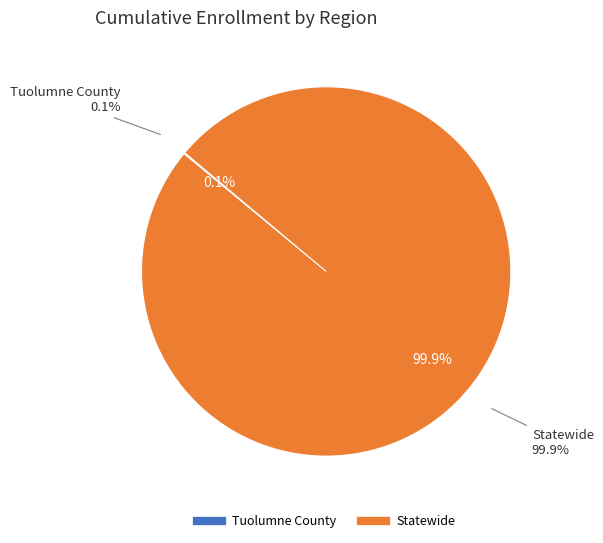

What percentage is the Statewide slice, to the nearest percent?

100%